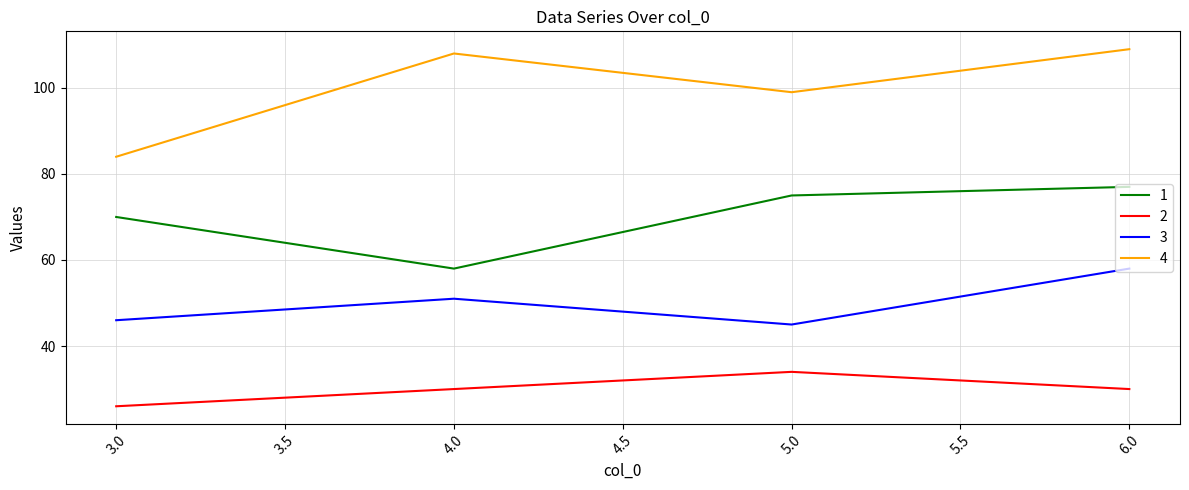

What position from the left is 6.0?

4